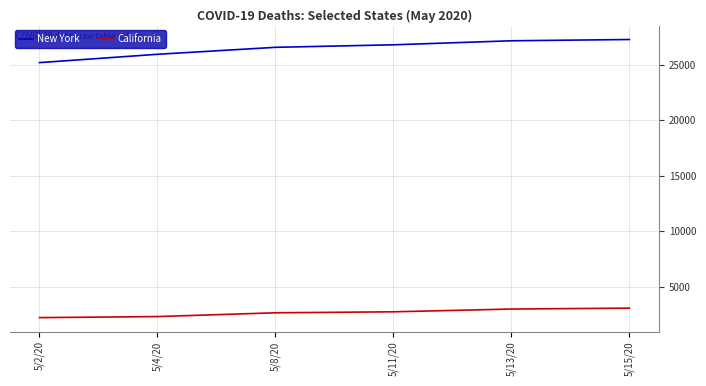

Which series changed the most between 5/11/20 and 5/13/20?

New York